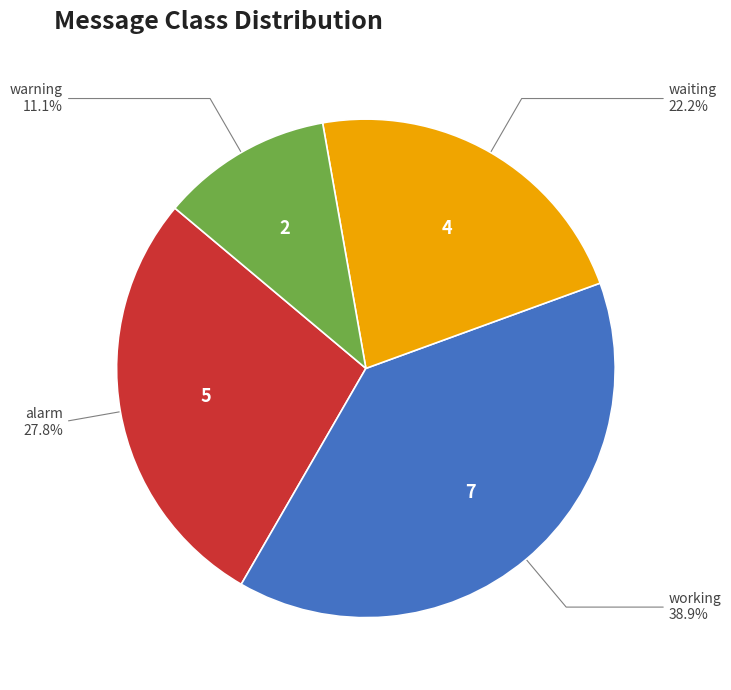

Is there any slice that represents more than half of the pie?

No